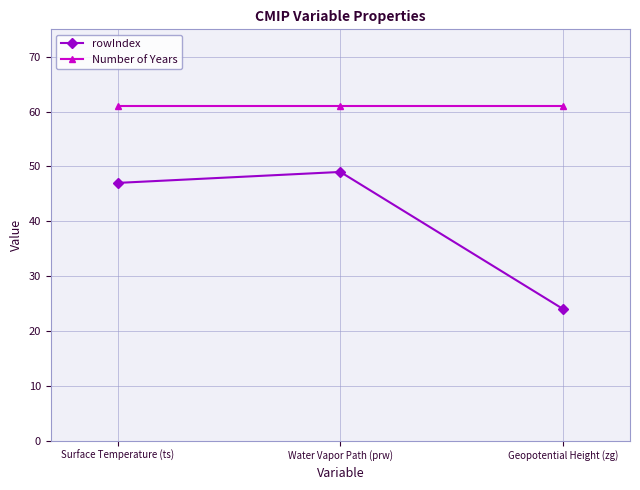

At which category is the sum across all series the highest?

Water Vapor Path (prw)